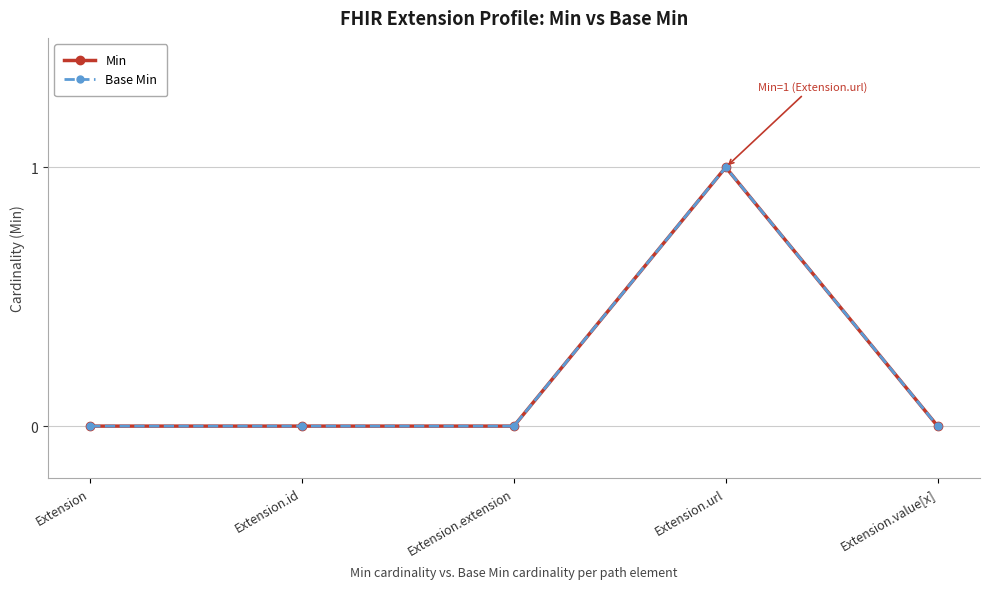

Is it true that Min equals 1 at Extension.value[x]?

False